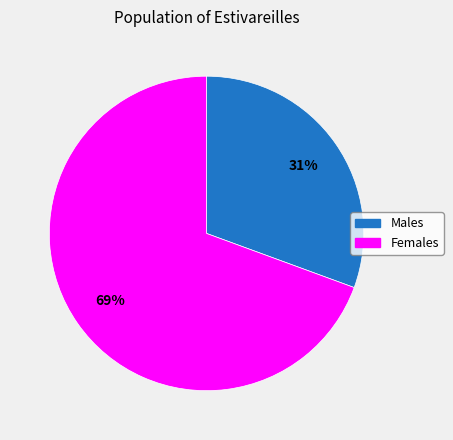

To the nearest percent, what is the average slice percentage?

50%